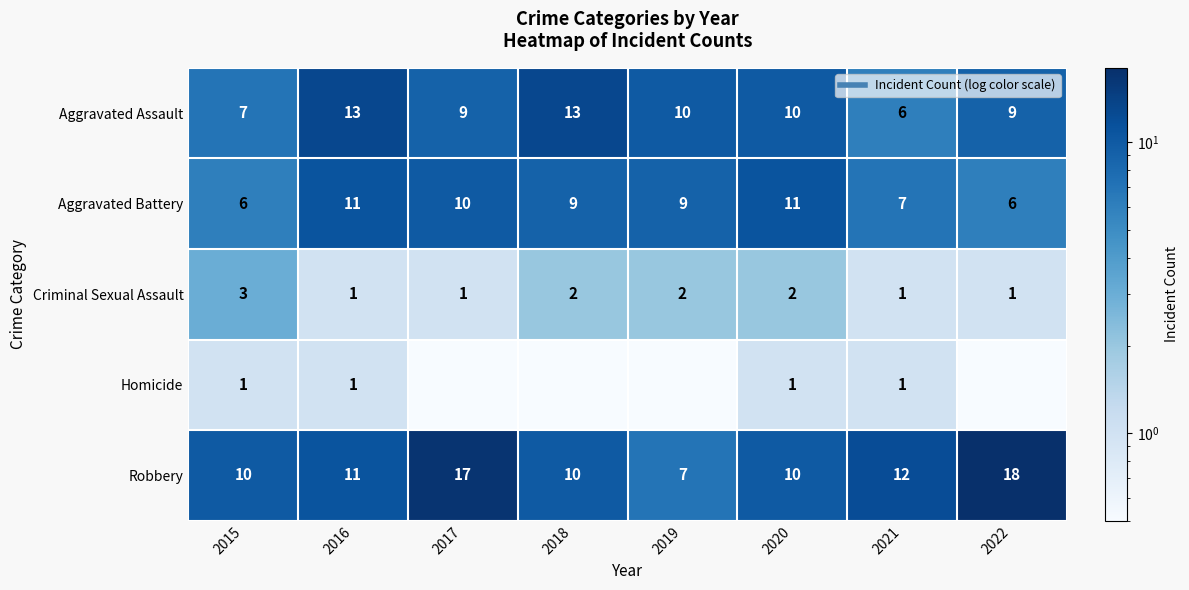

What is the sum of all Aggravated Battery values?

69.0